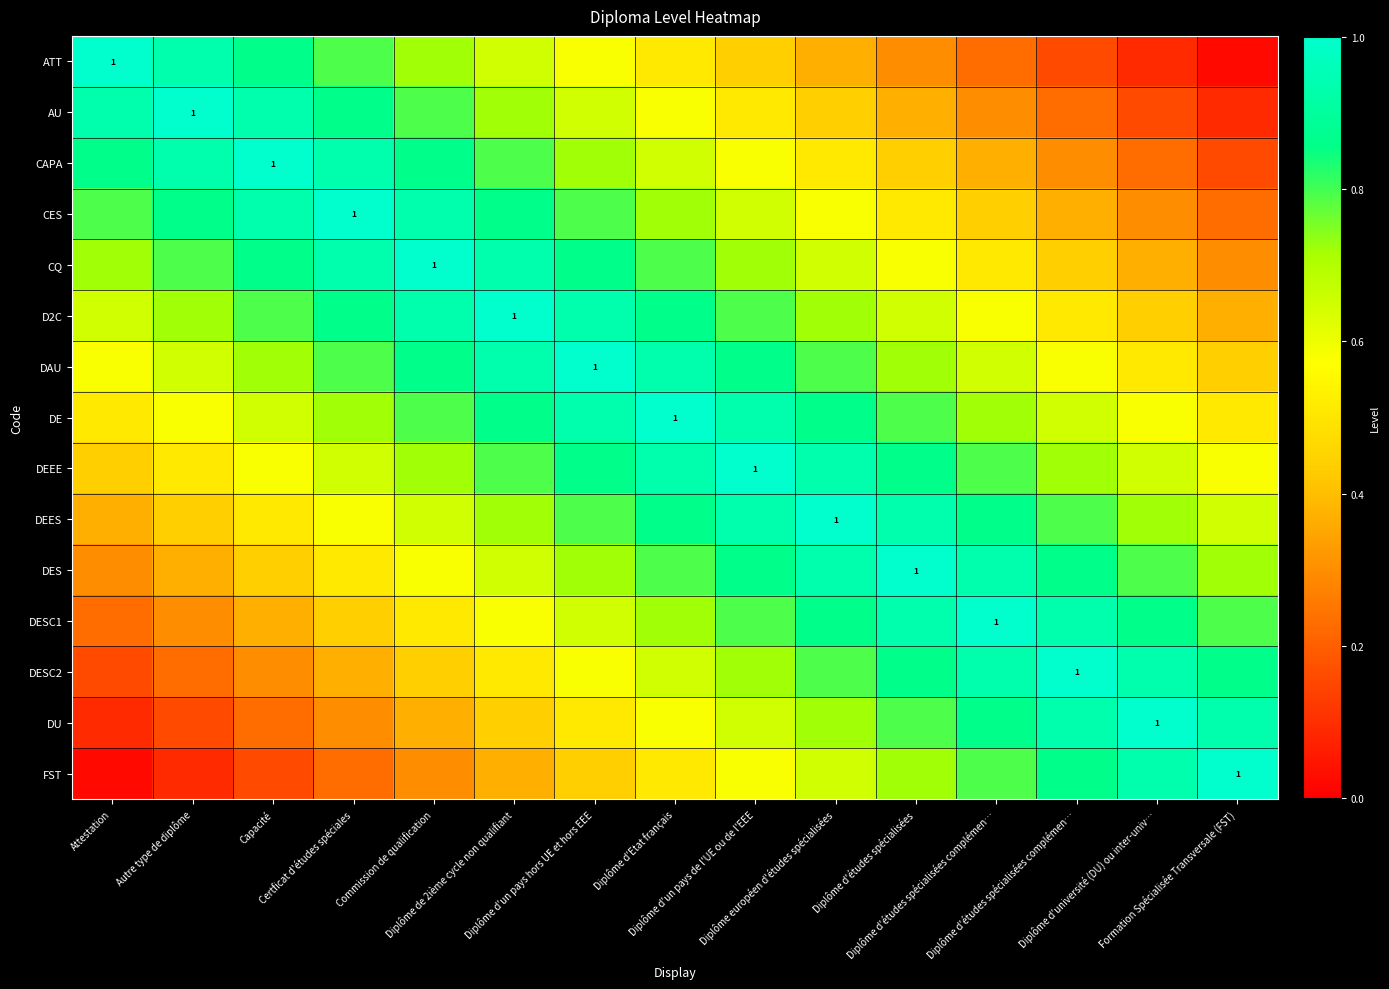

What is the total value across all series at Certficat d'études spéciales?

10.0